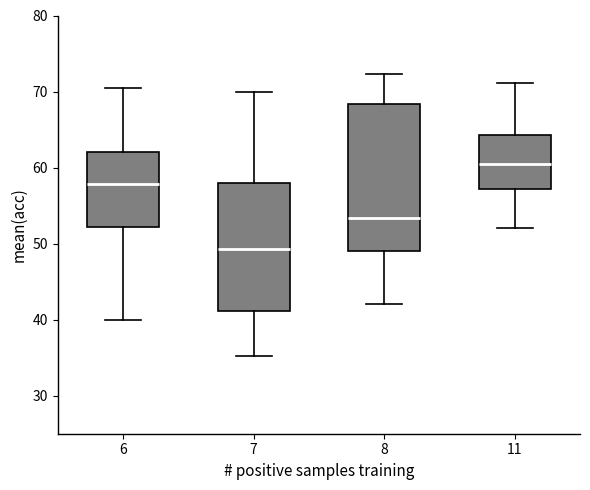

Where does the lower whisker of the box at x = 8 end on the y-axis? The values are not printed on the chart, so give them approximately, as read against the axis.

42